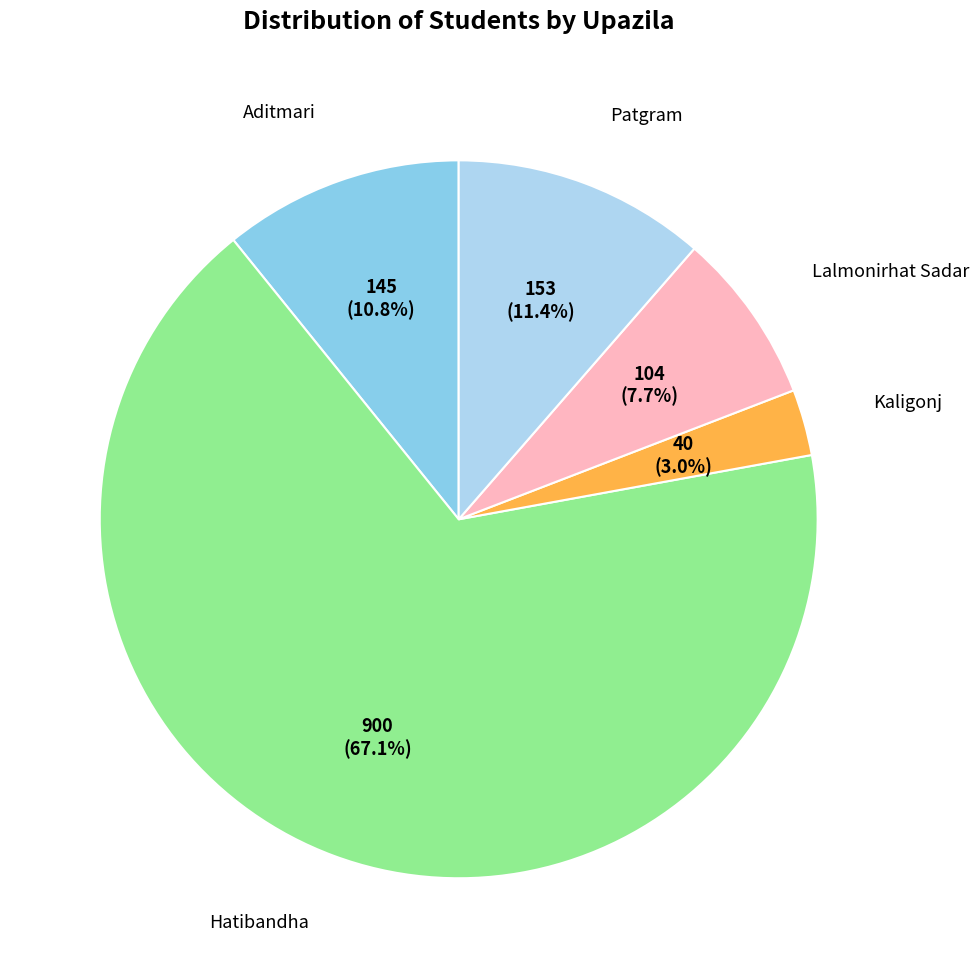

Is there a majority slice in this chart?

Yes